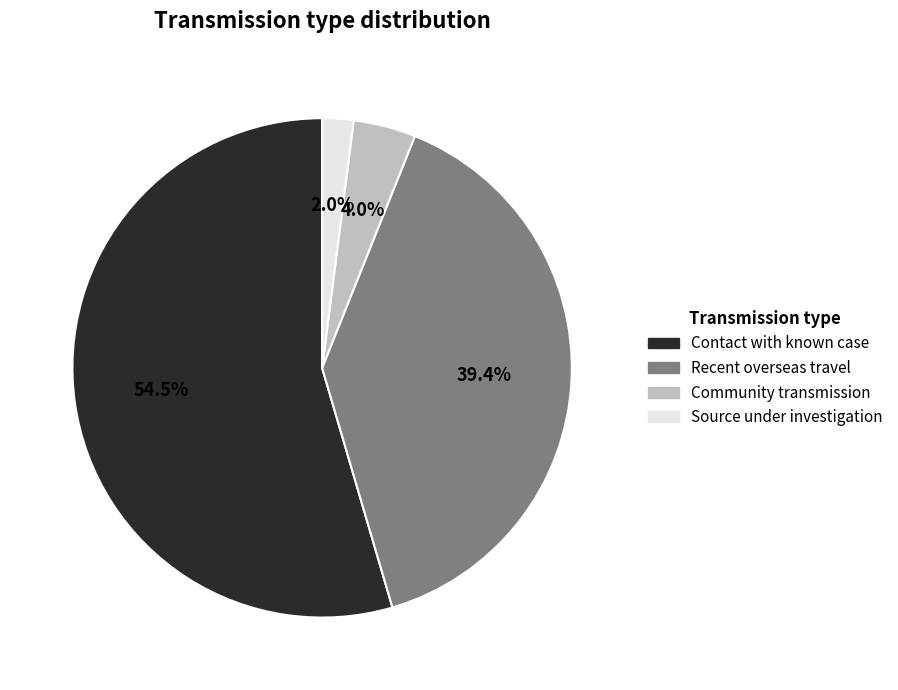

Is Recent overseas travel the majority of the pie?

No